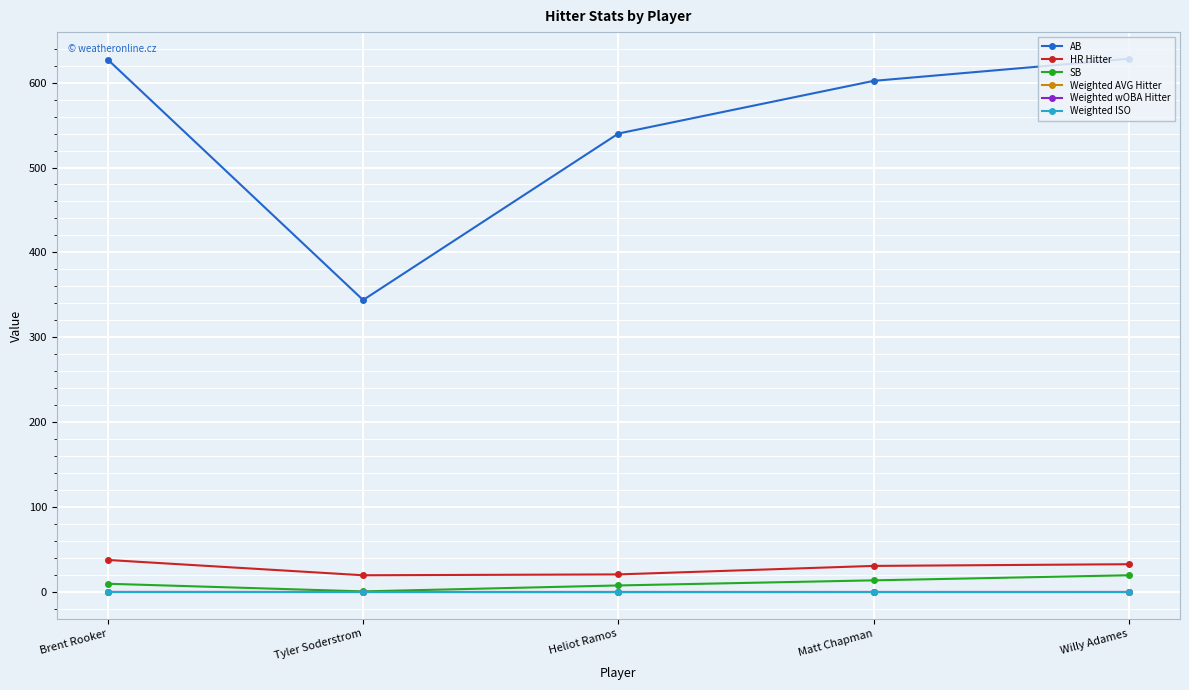

At which label does AB reach its minimum?

Tyler Soderstrom